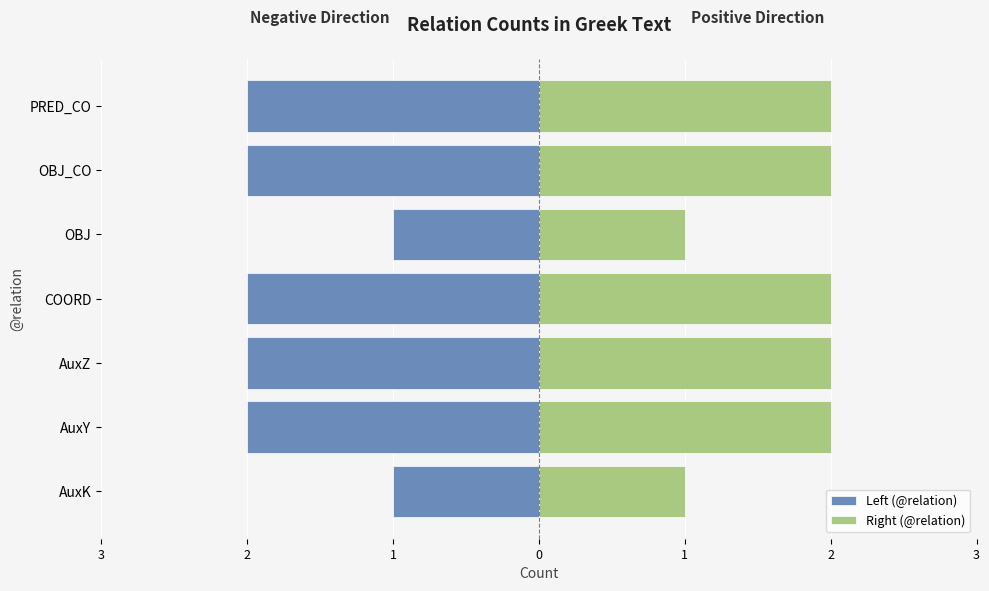

Rank the series by their average value, from highest to lowest.

Right (@relation), Left (@relation)